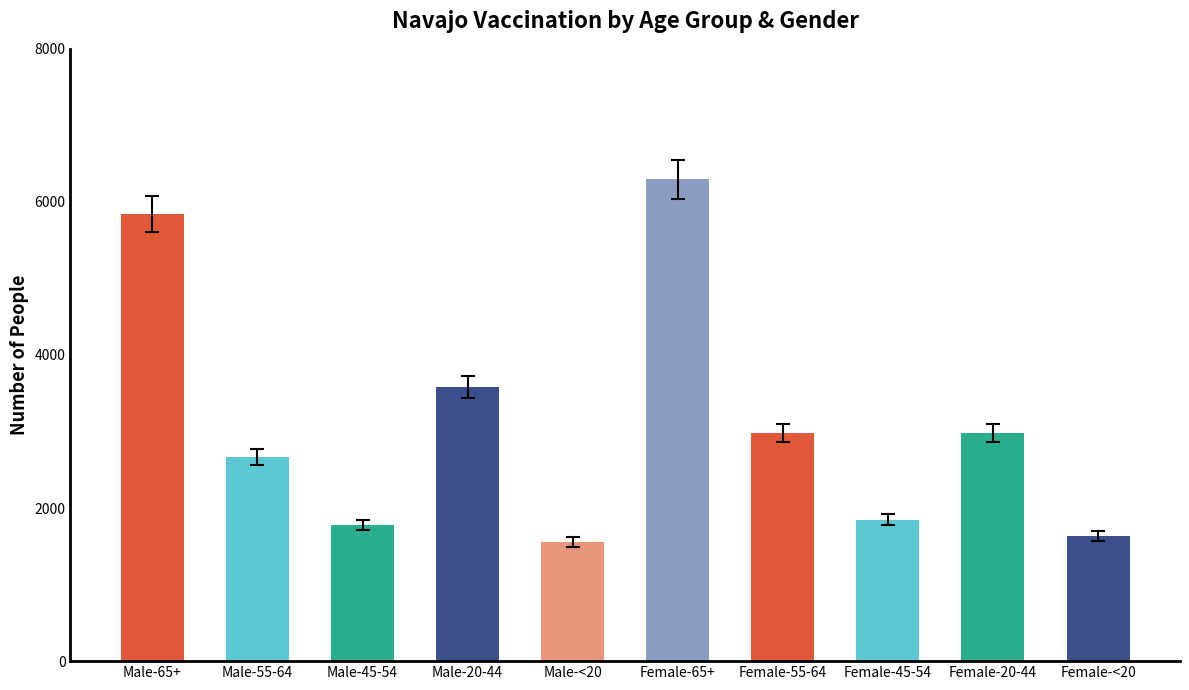

The value at Female-55-64 is 2024. True or false?

False